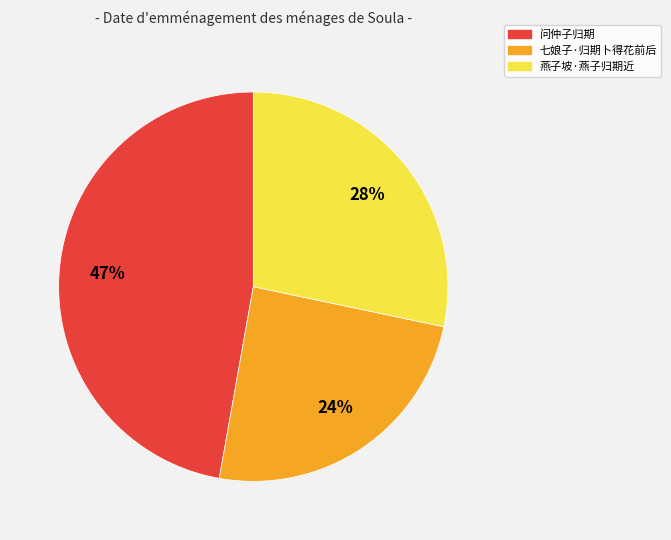

Is the sum of 问仲子归期 and 燕子坡·燕子归期近 greater than half?

Yes